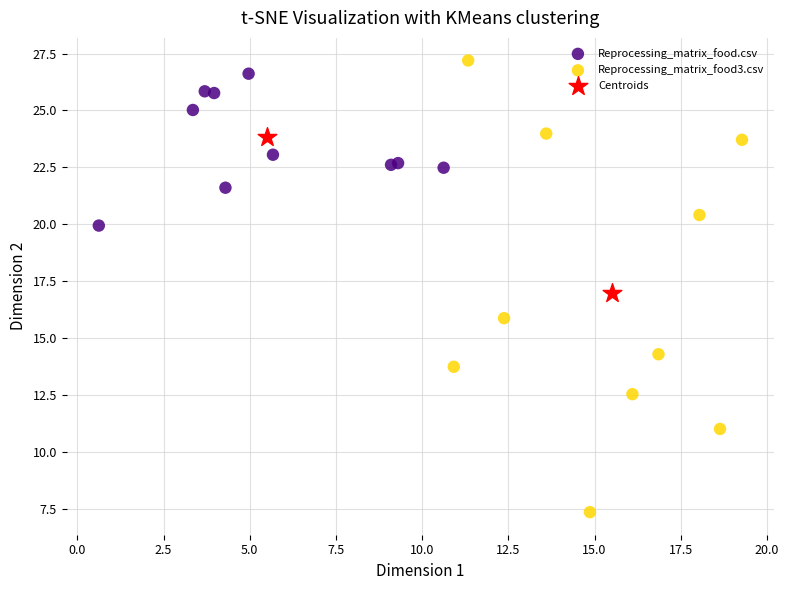

What are all the series names shown in the legend?

Reprocessing_matrix_food.csv, Reprocessing_matrix_food3.csv, Centroids